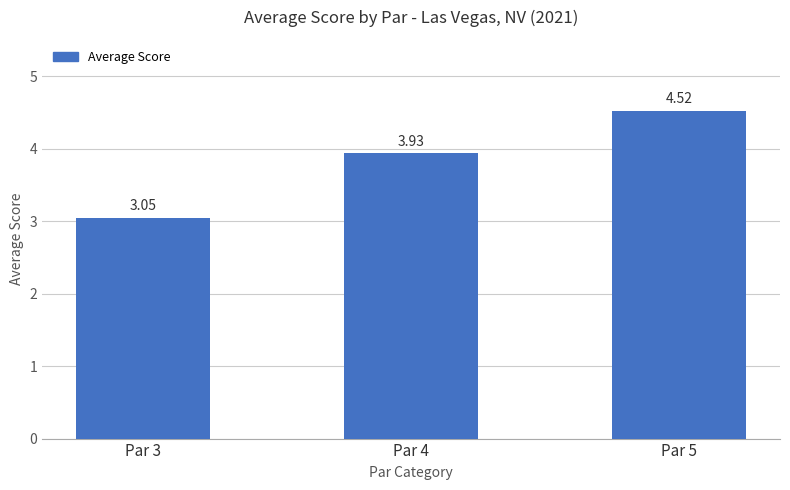

Which has a higher value, Par 3 or Par 5?

Par 5